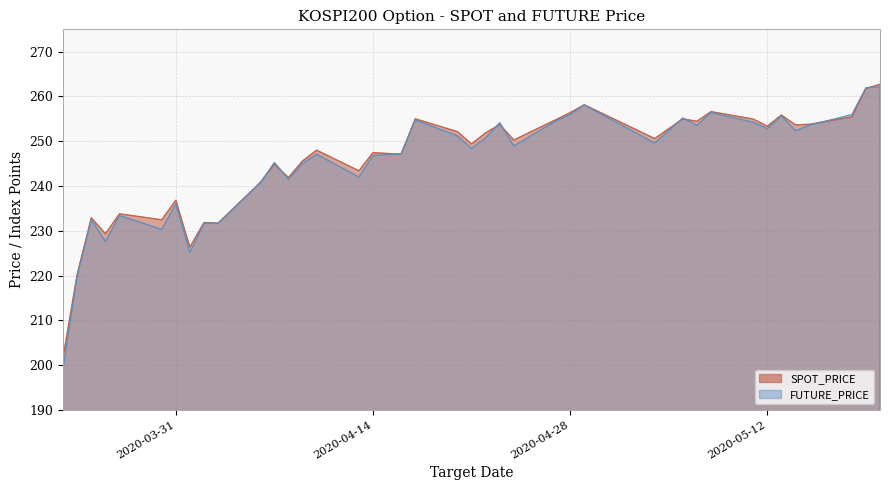

Does the chart display data point markers on the line(s)?

No